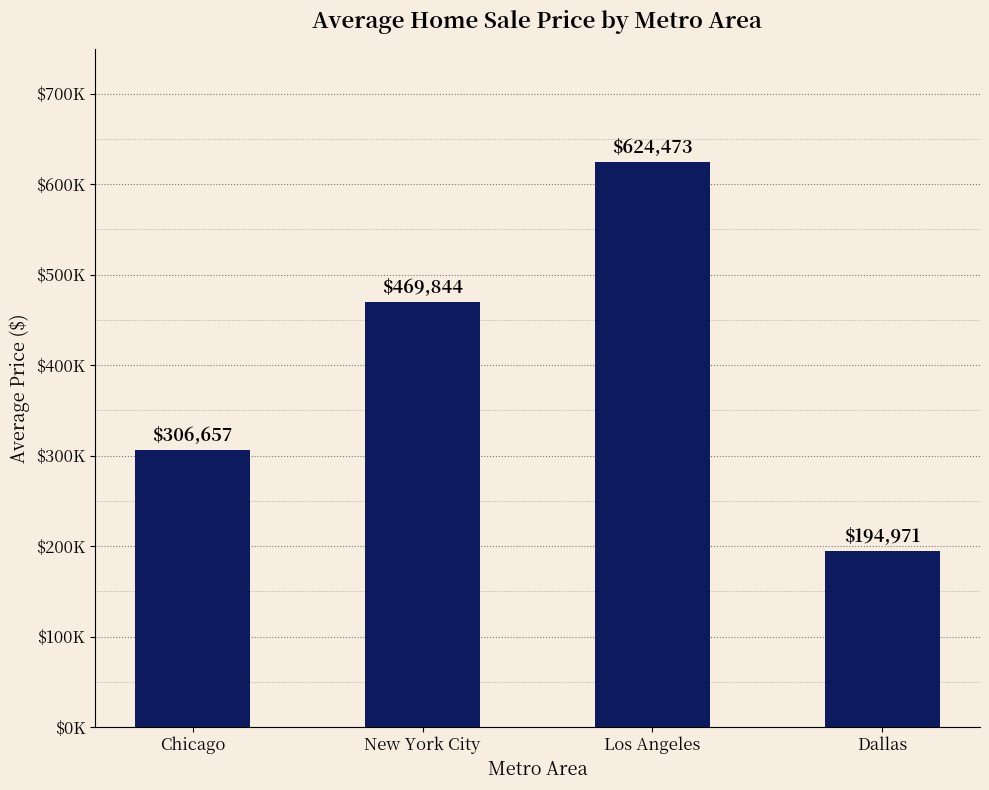

Where is the data nearest to the value 409722?

New York City